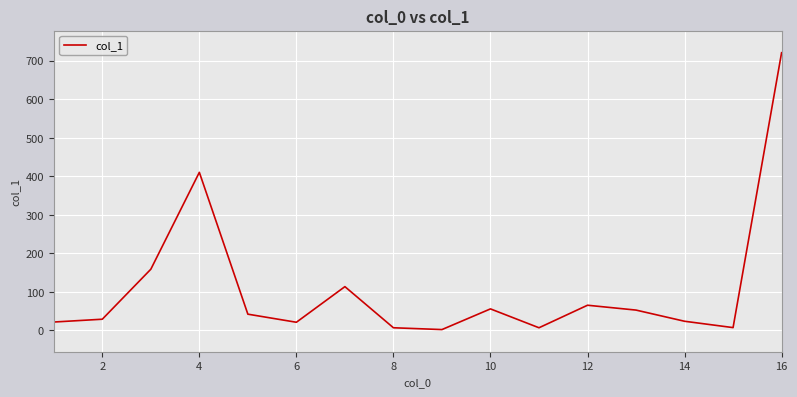

What is the difference between the maximum and minimum values?

719.0